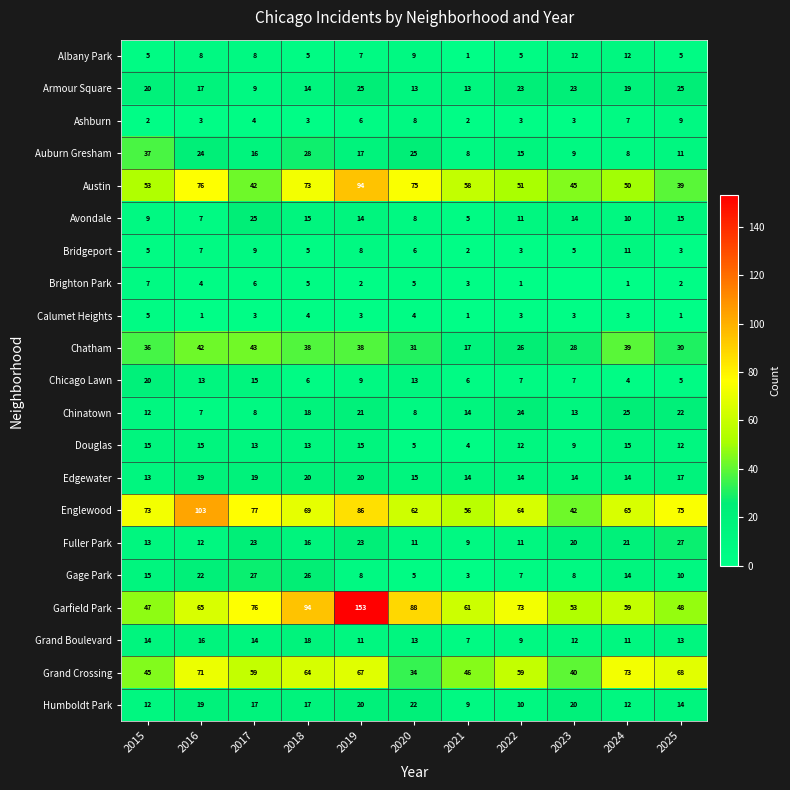

How many data points in Chatham are less than 36?

5